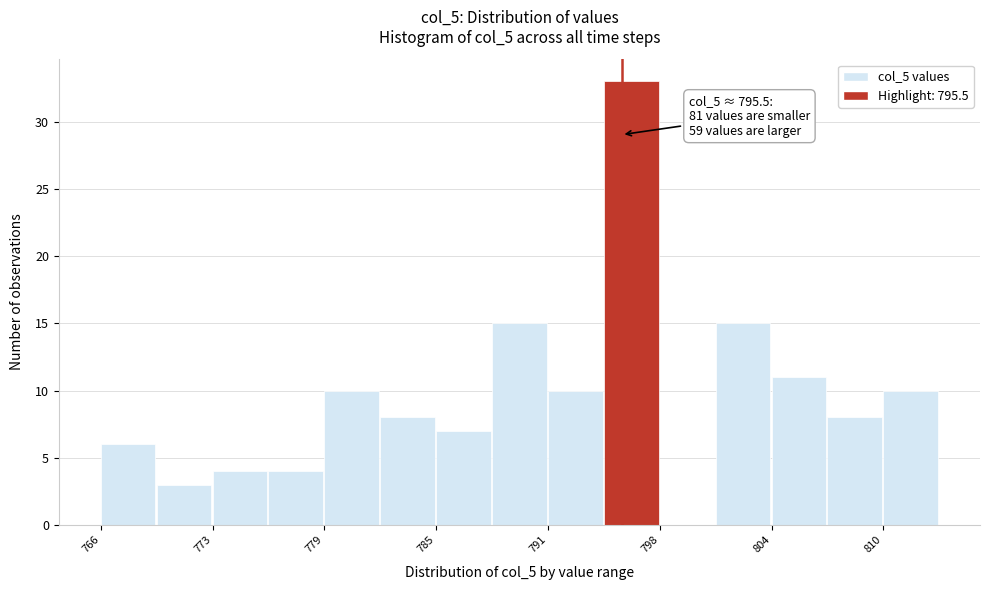

Read against the x-axis, roughly where is the centre of the tallest bar?

796